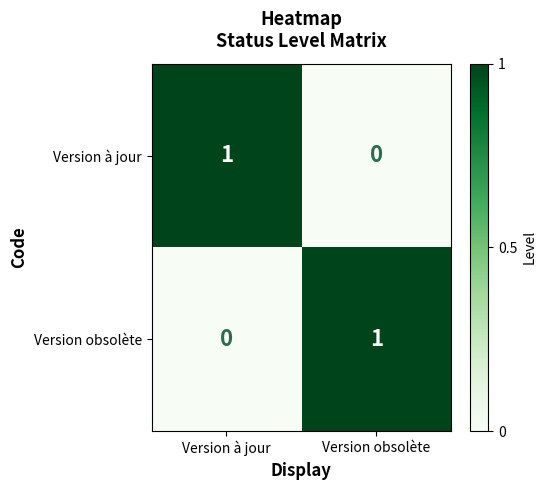

Where is Version à jour nearest to the value 0?

Version obsolète